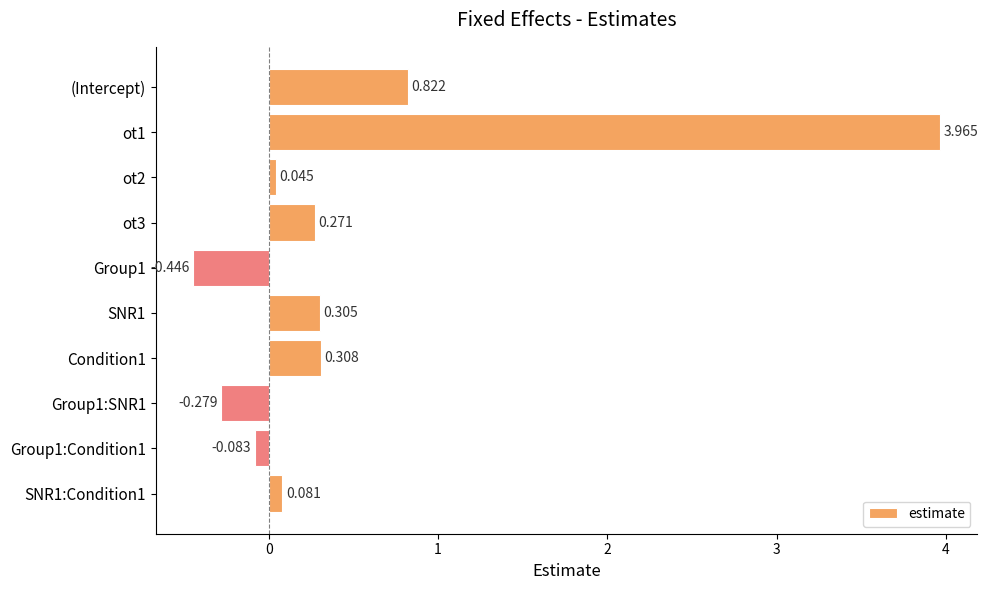

How many bars are there in total?

10